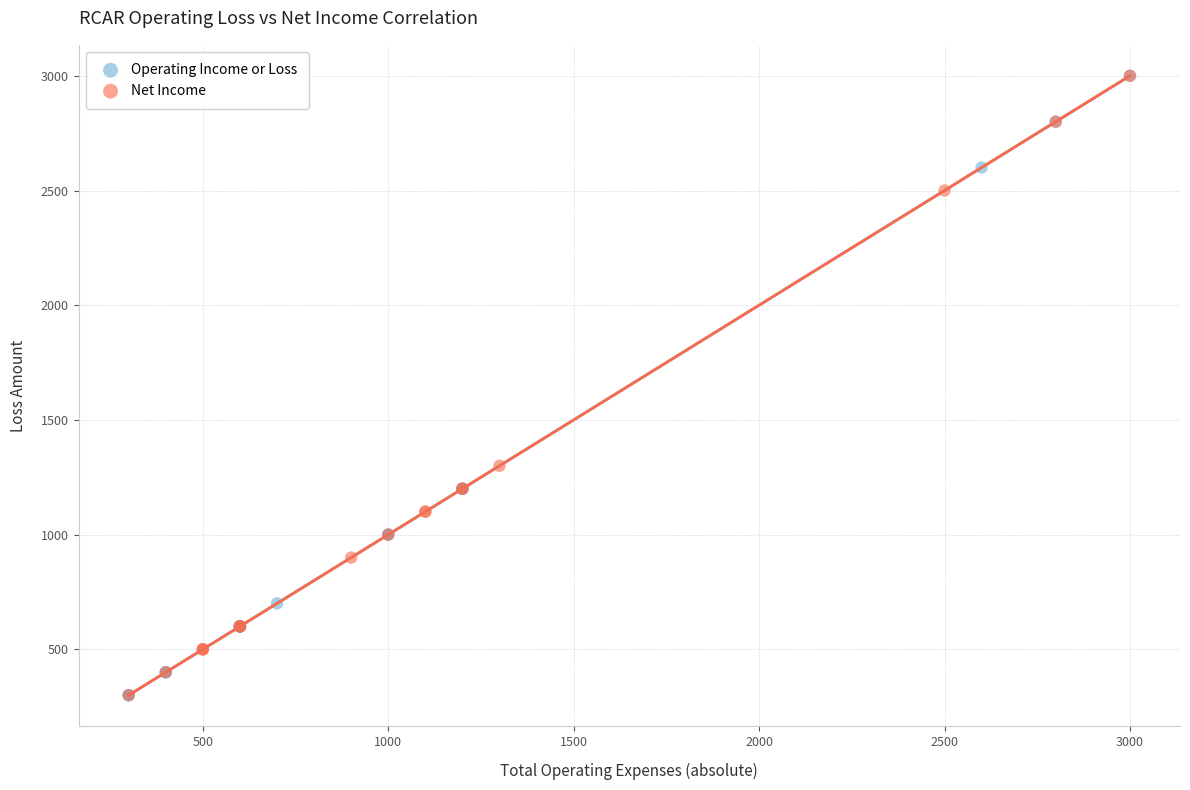

What are all the series names shown in the legend?

Operating Income or Loss, Net Income